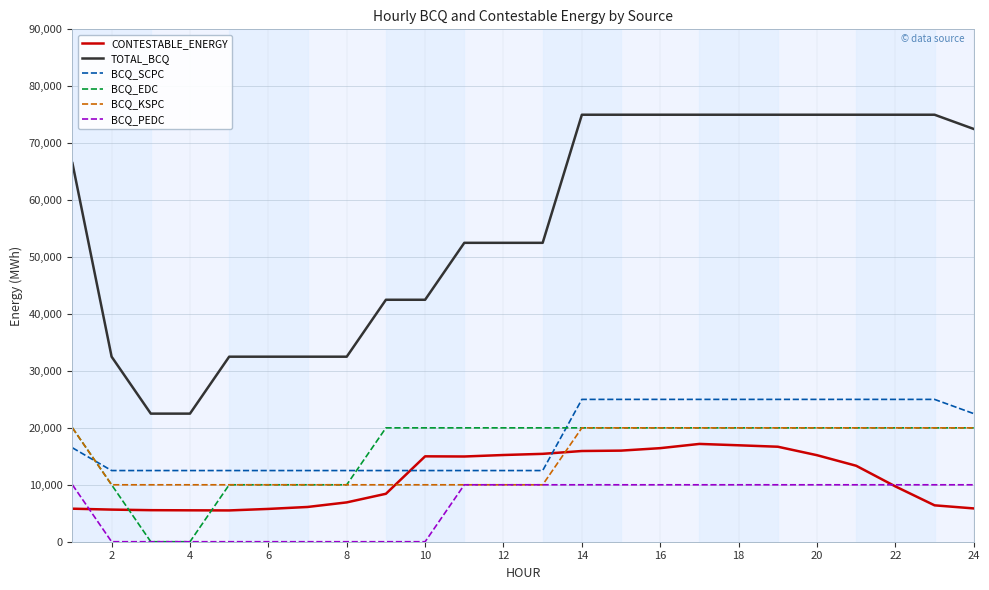

What is the maximum value shown in the chart?

75000.0